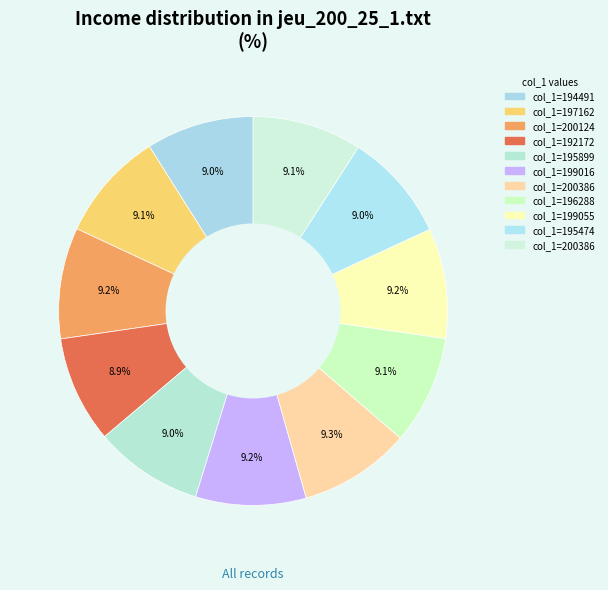

What is the smallest slice in the pie chart?

192172